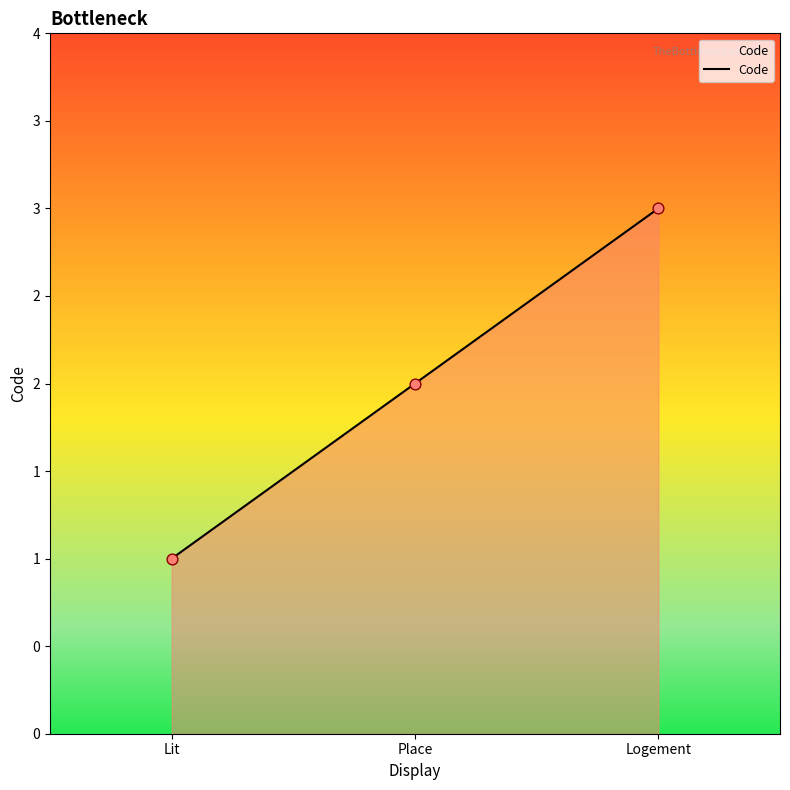

What is the change in value from Place to Logement?

+1